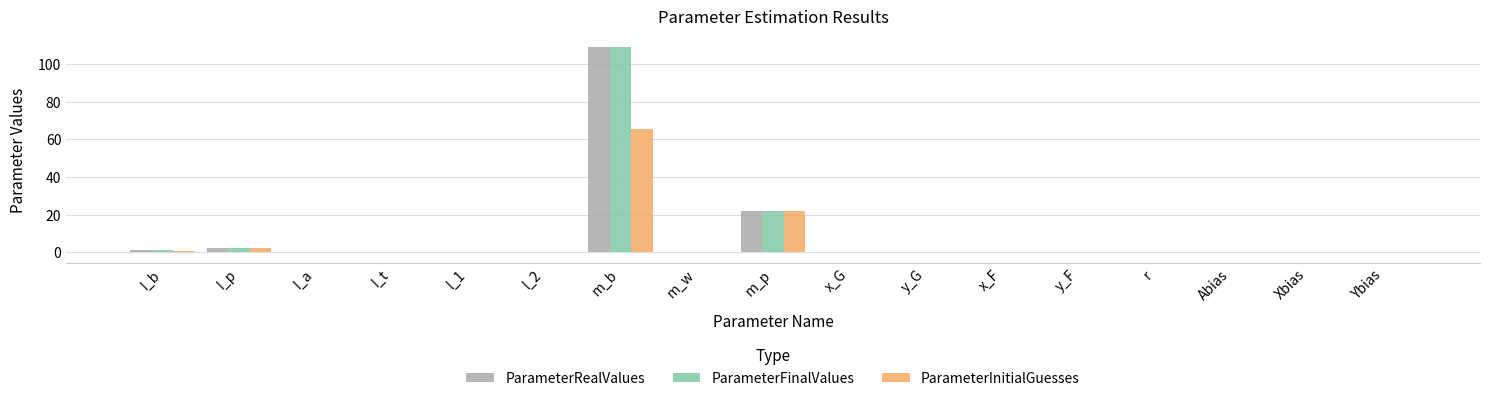

What is the average value of the ParameterRealValues series?

7.9